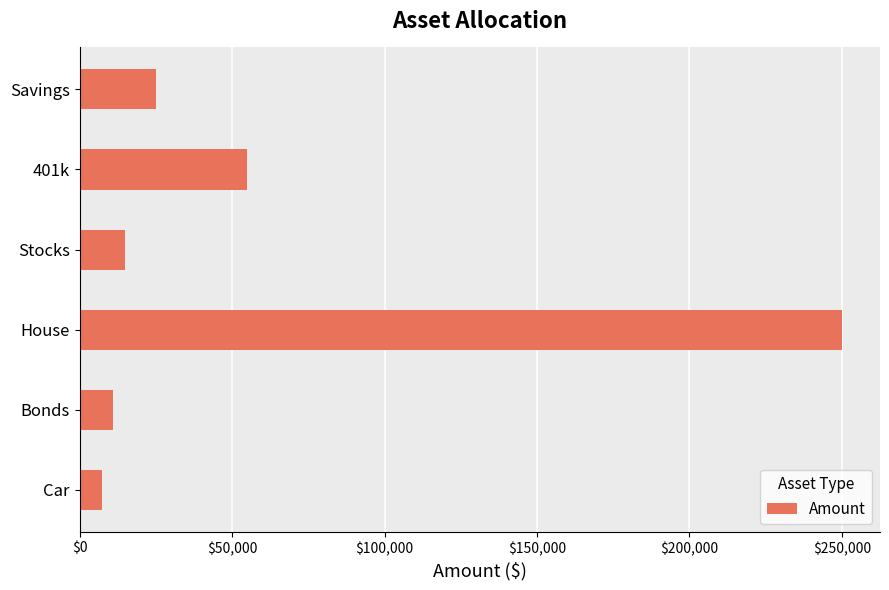

What is the sum of all values?

363500